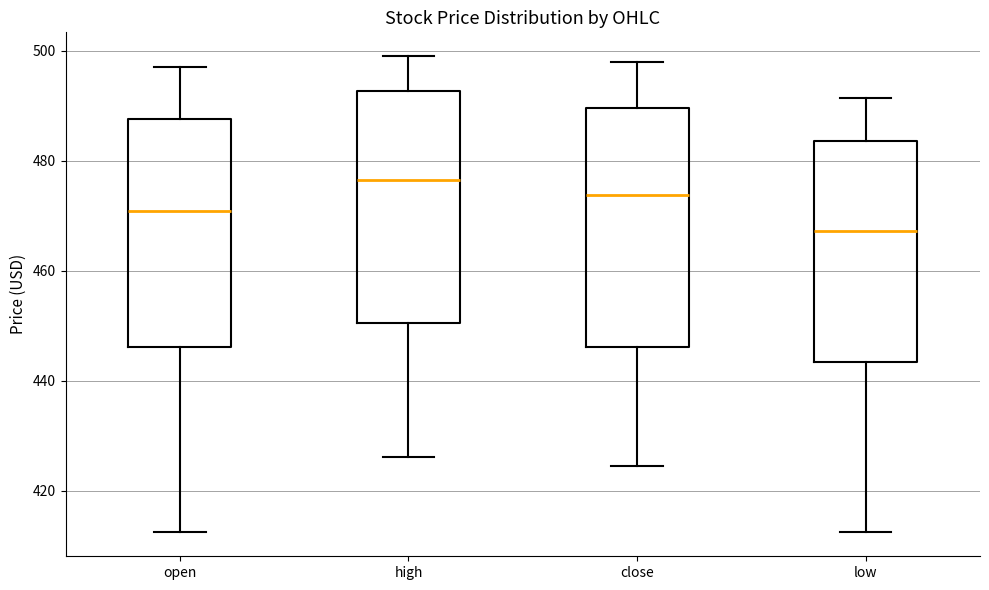

Which box's median line is the highest?

high